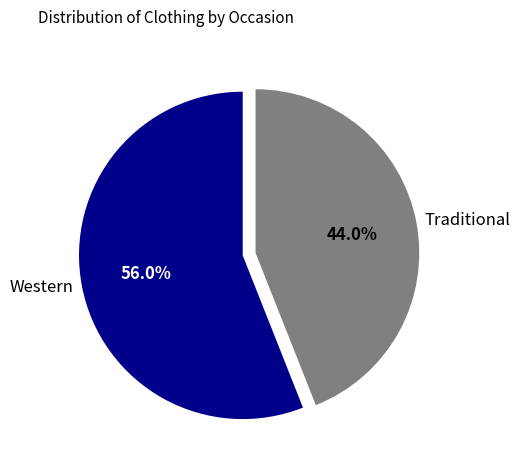

How many slices are in this pie chart?

2